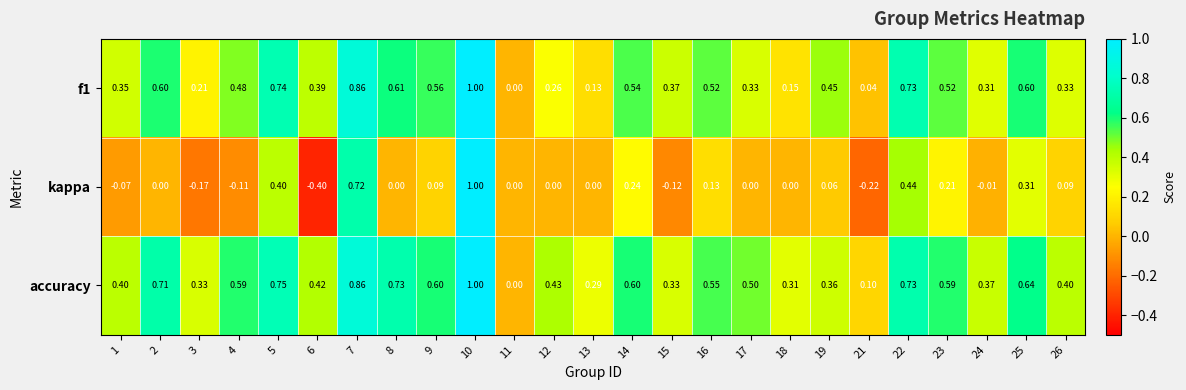

Count the number of data series in this chart.

3